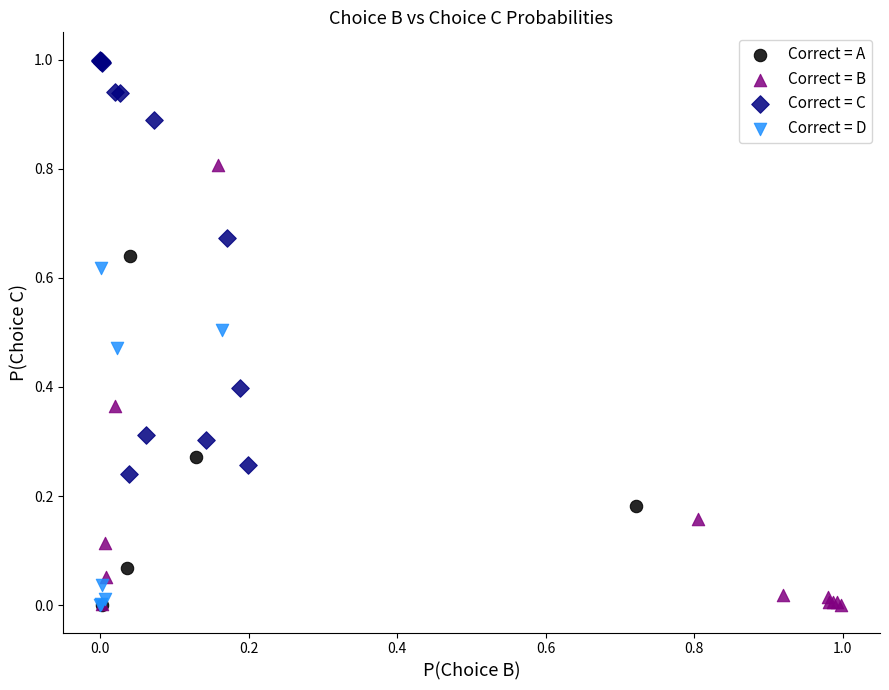

What are all the series names shown in the legend?

Correct = A, Correct = B, Correct = C, Correct = D